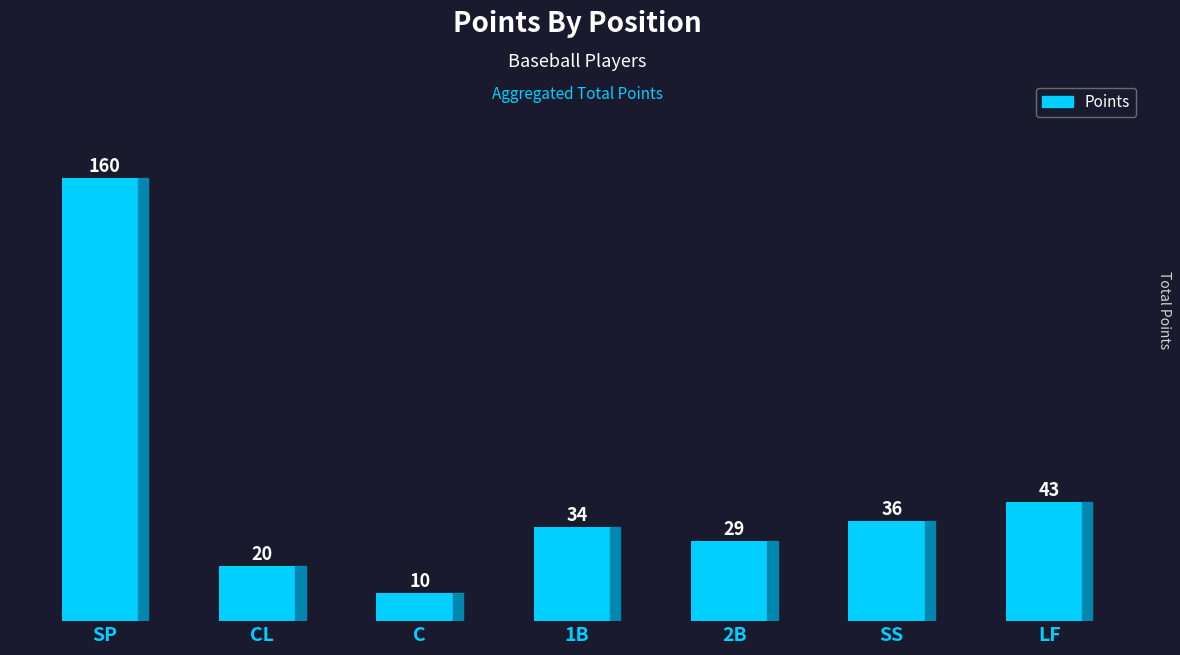

List the labels in order of value, smallest first.

C, CL, 2B, 1B, SS, LF, SP